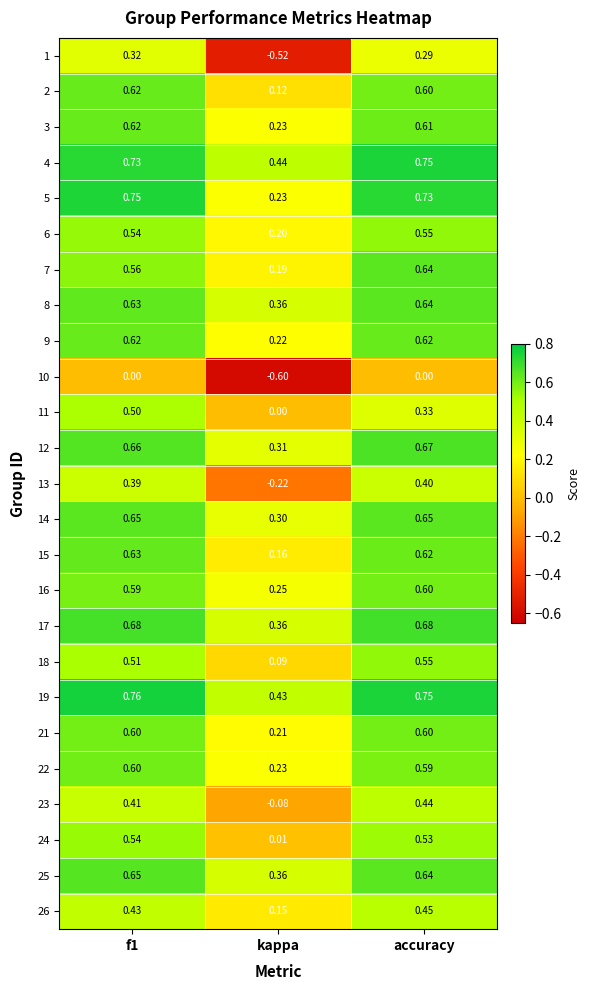

Is the value of 24 at accuracy greater than the value of 5 at kappa?

Yes